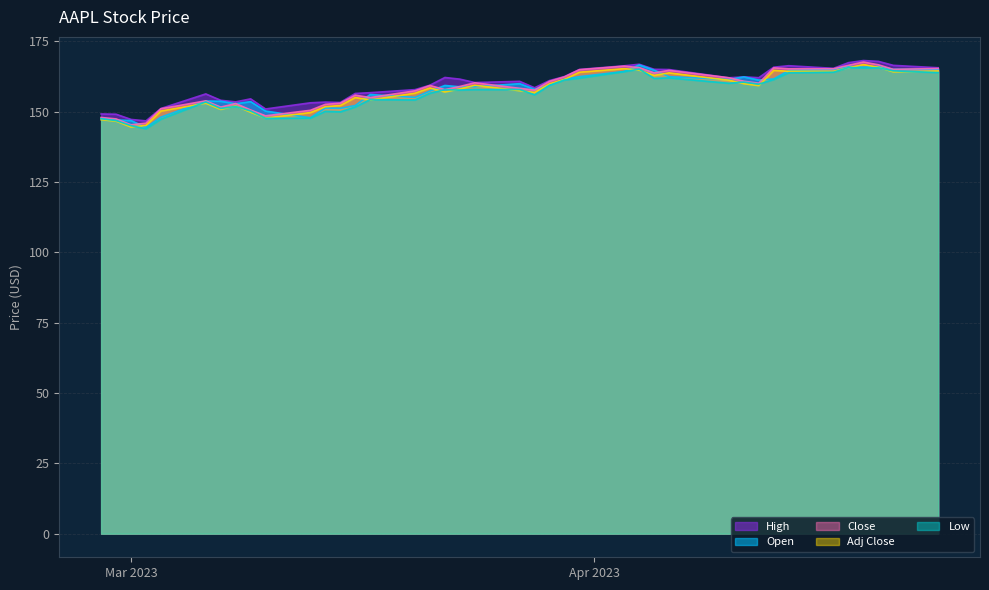

What is the smallest value displayed?

143.9